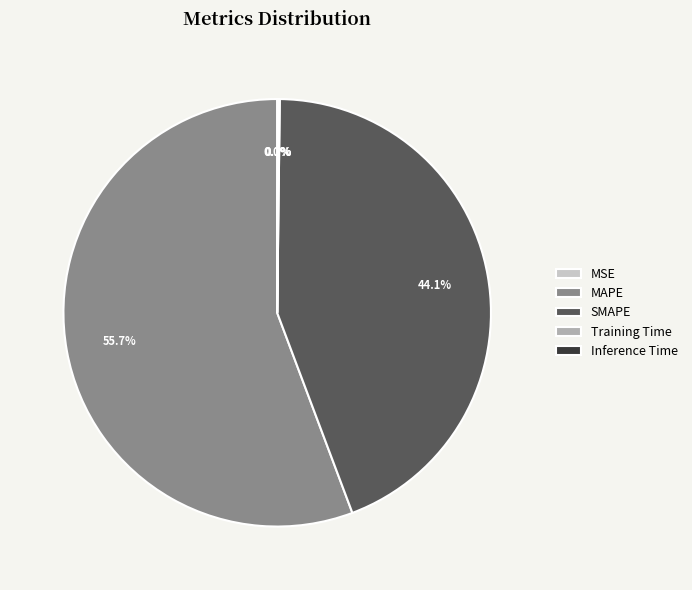

What is the majority slice?

MAPE